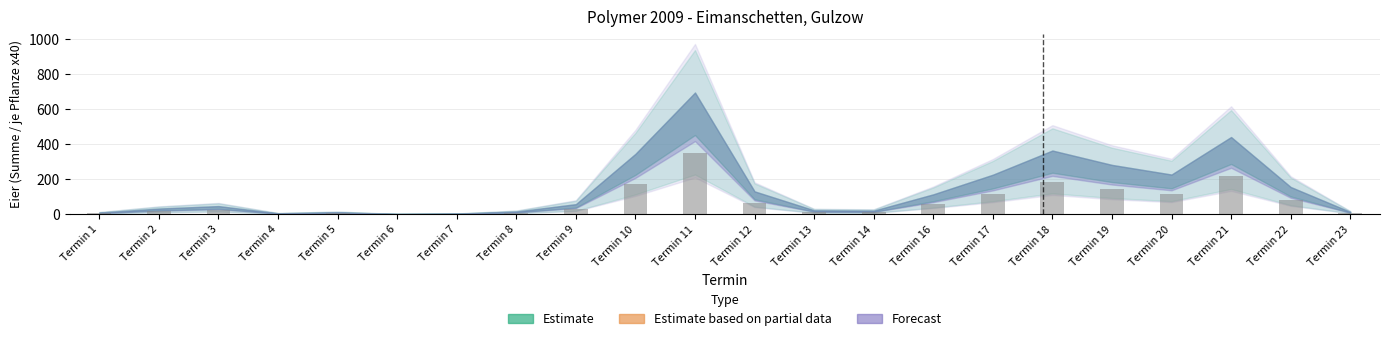

How many distinct data groups are displayed?

1